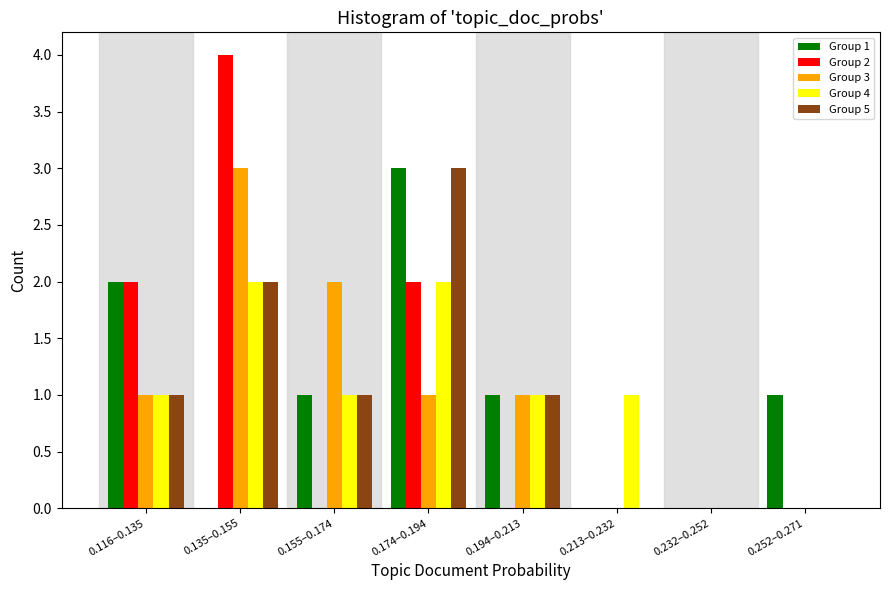

What is the maximum value shown in the chart?

4